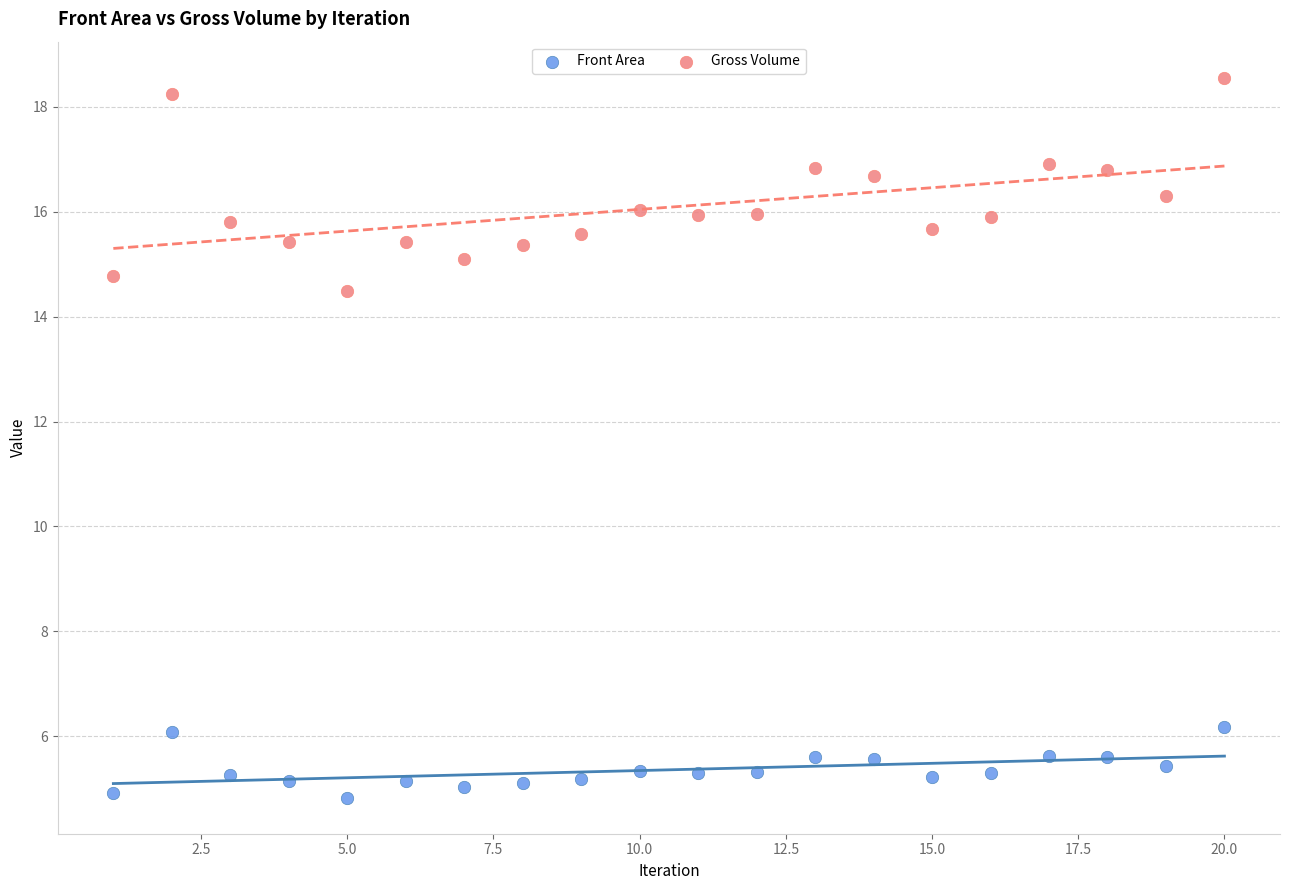

Which series contains the highest Y value?

Gross Volume